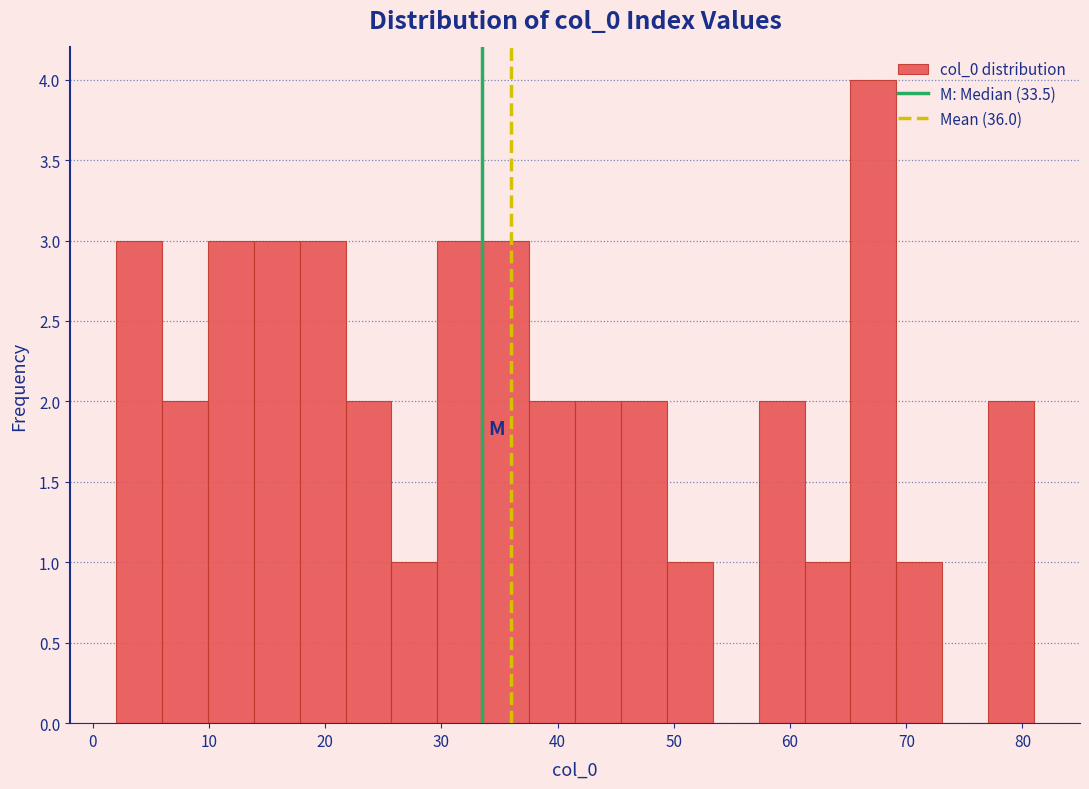

Around what value on the x-axis is the tallest bar? Give the approximate position of its centre, as read against the axis.

67